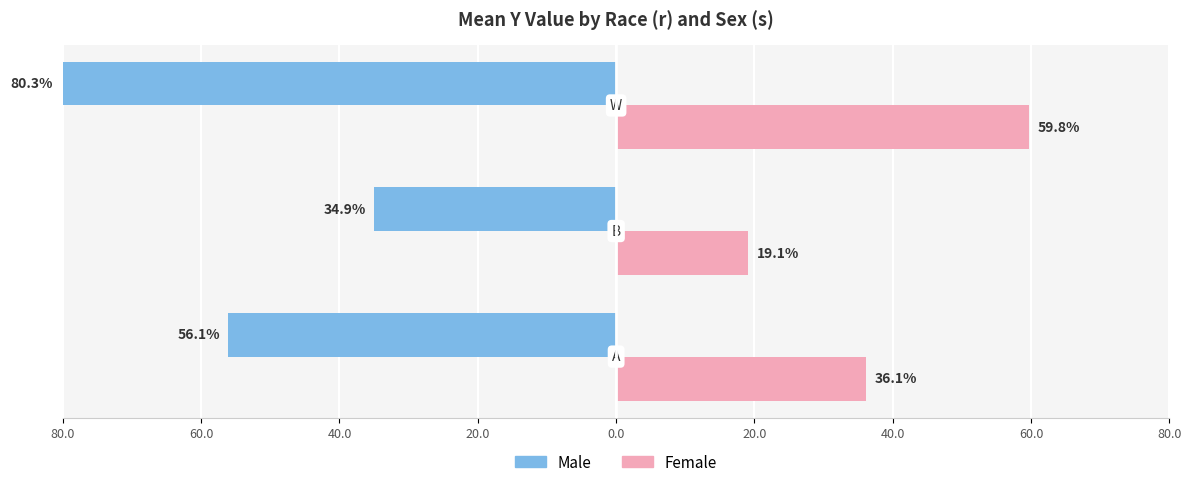

What is the label of the 3rd bar from the left?

w